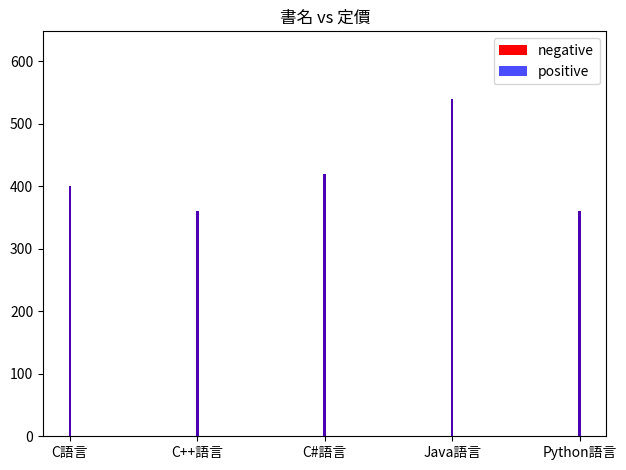

What is the maximum value for positive?

540